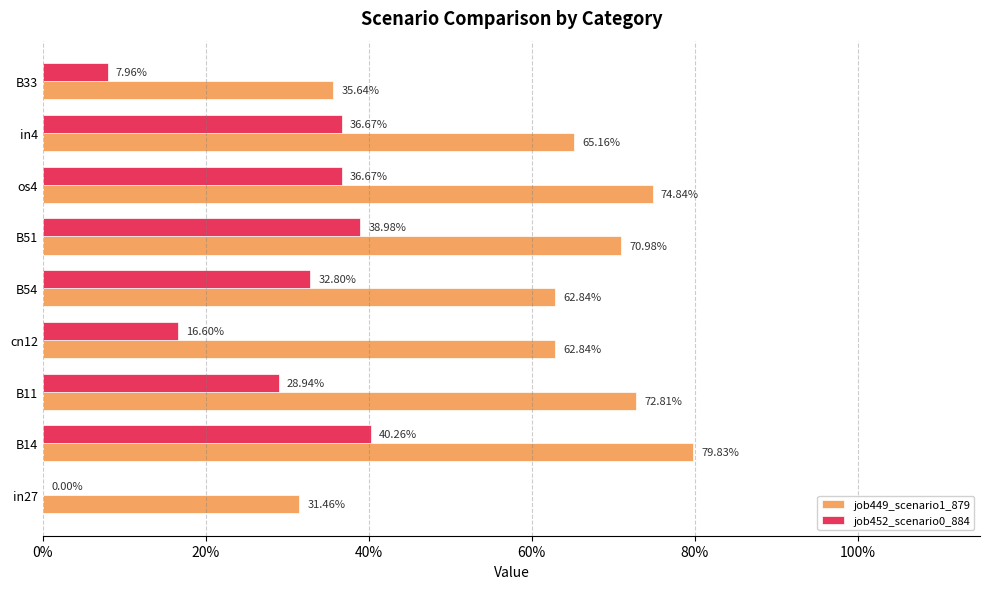

What is the average value of the job452_scenario0_884 series?

0.3